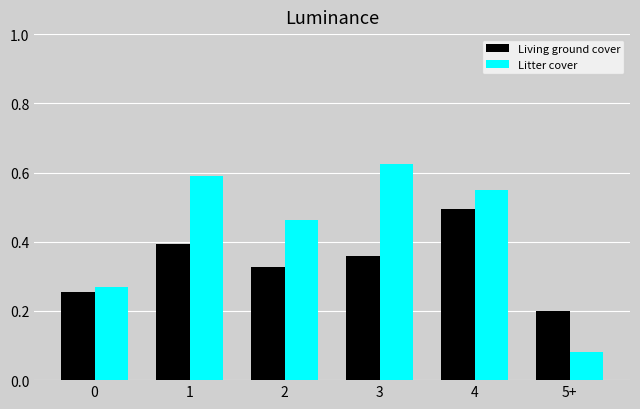

At how many categories does at least one series exceed 0?

6